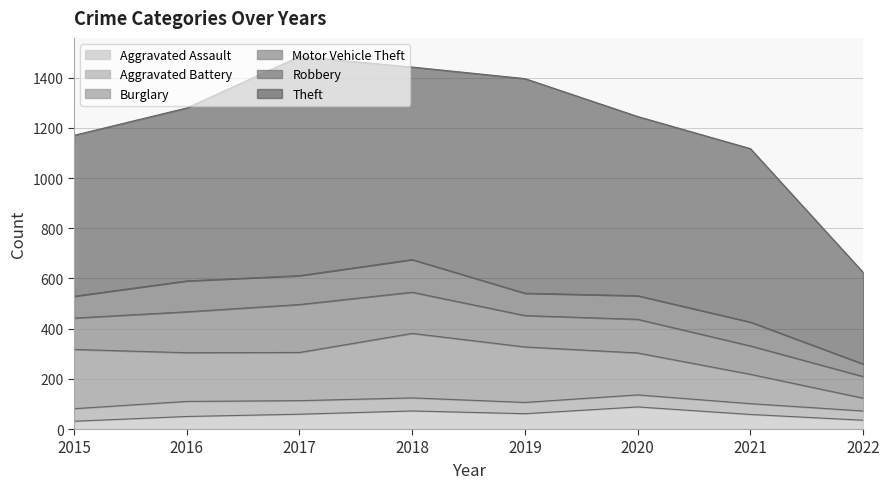

In Aggravated Assault, how many points are higher than both neighbors (excluding endpoints)?

2